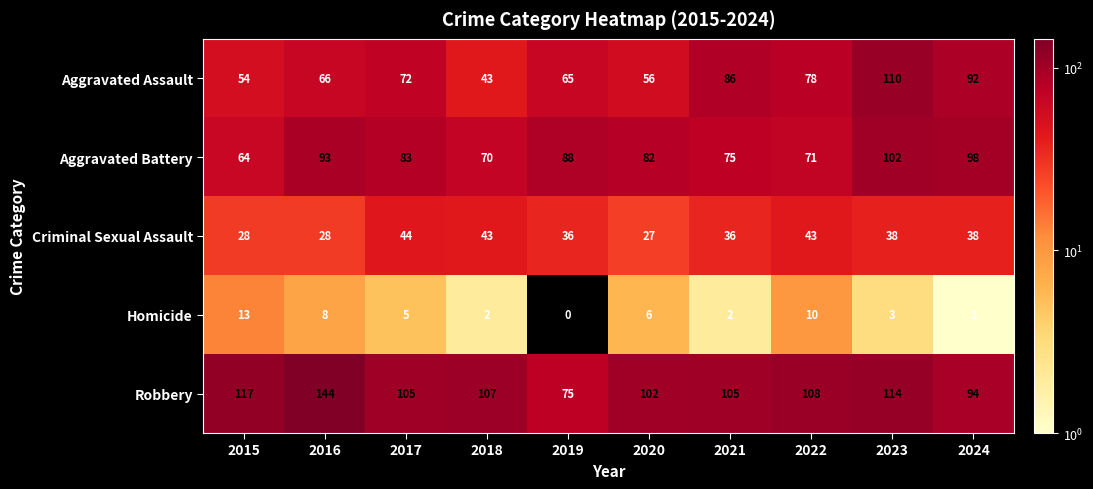

What is the spread (max minus min) of values at 2019?

88